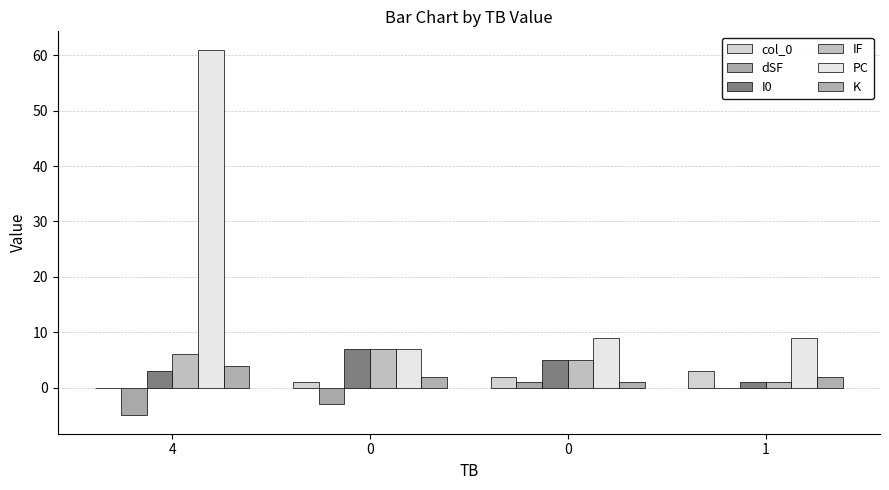

What value does the PC series have at 0, to the nearest 5?

5